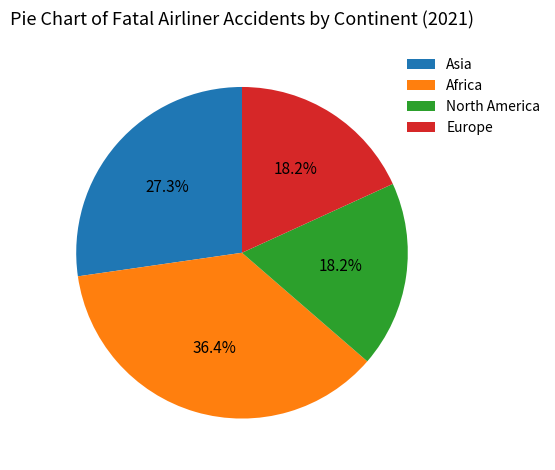

What is the largest slice in the pie chart?

Africa